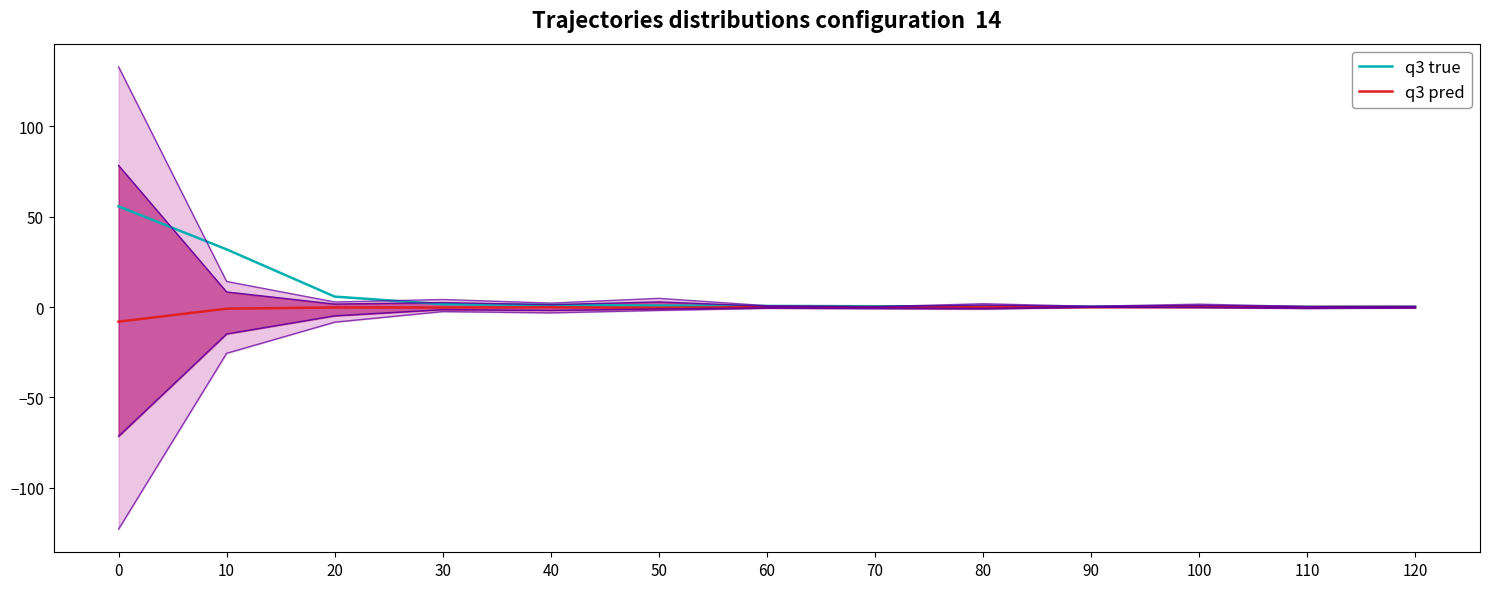

Reading right to left, list all the values displayed in this chart.

q3 true: 120=0.1	110=0.1	100=0.2	90=0.2	80=0.2	70=0.4	60=0.6	50=0.8	40=1.2	30=1.6	20=5.8	10=31.9	0=55.8
q3 pred: 120=-0.0	110=-0.0	100=-0.0	90=-0.0	80=-0.1	70=-0.0	60=-0.0	50=-0.4	40=-0.1	30=-0.3	20=-0.3	10=-0.9	0=-8.1